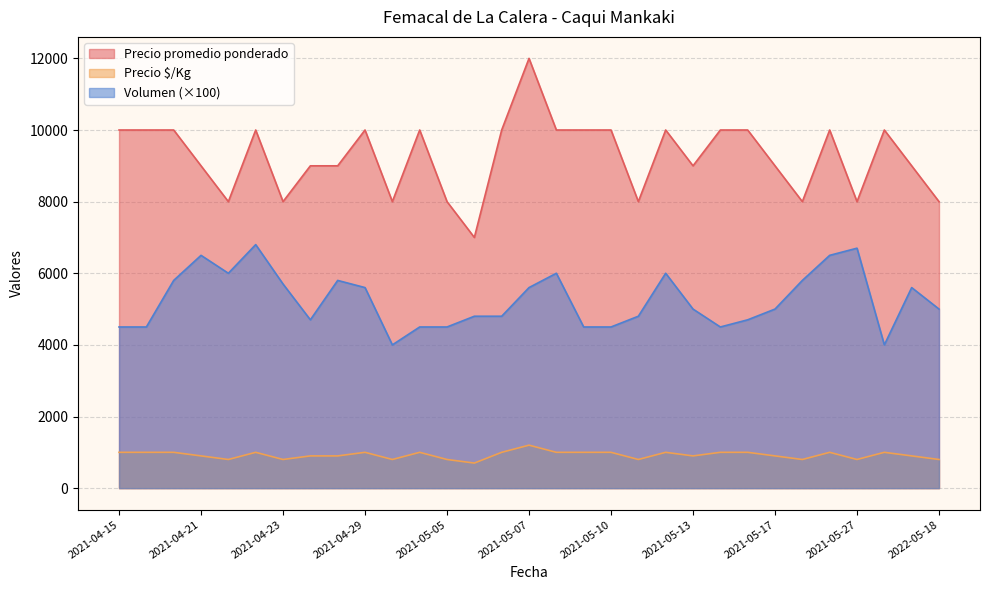

True or false: Precio $/Kg has a value of 1000 at 2021-05-10.

True